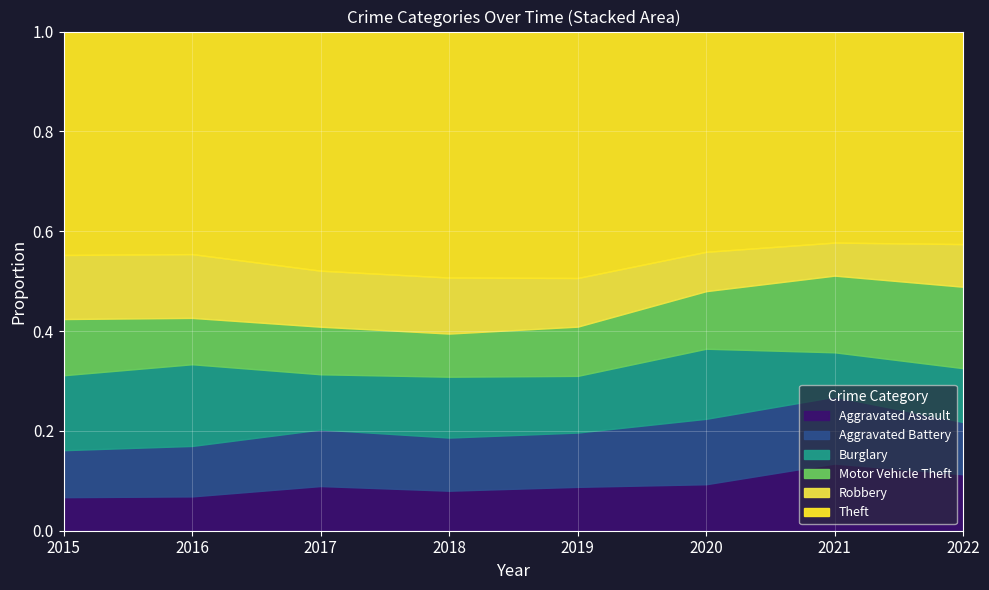

At which category does Motor Vehicle Theft reach its first local peak?

2019